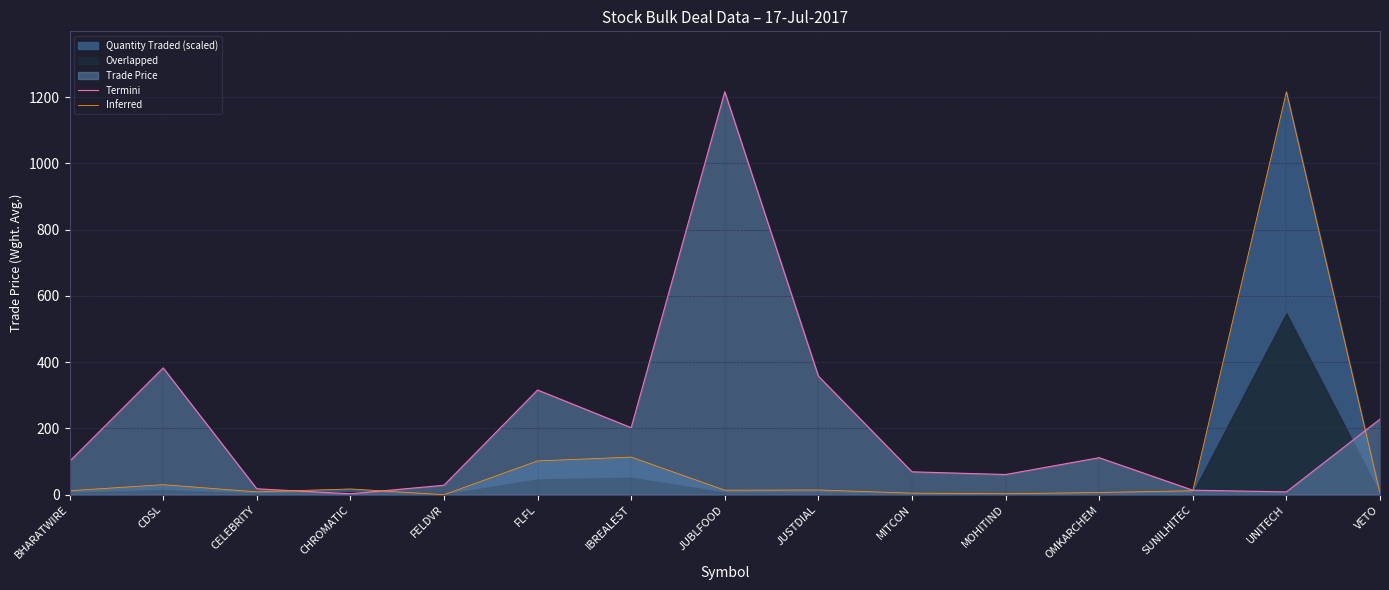

What is the average value of the Inferred series?

103.8